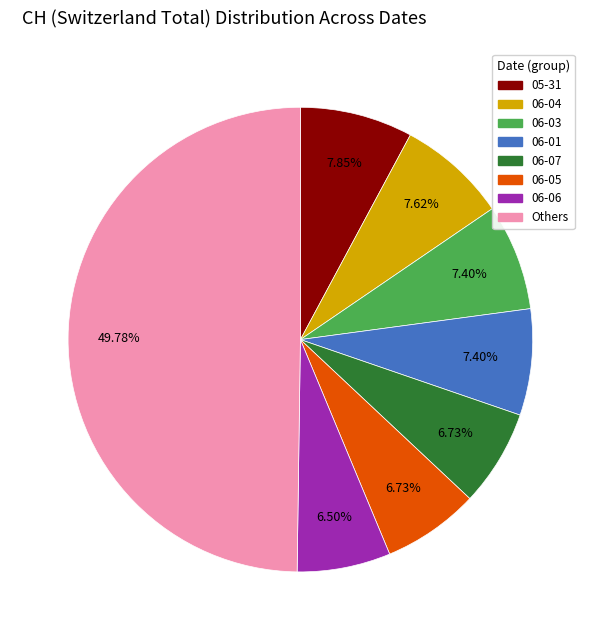

Does 05-31 account for over 50% of the chart?

No